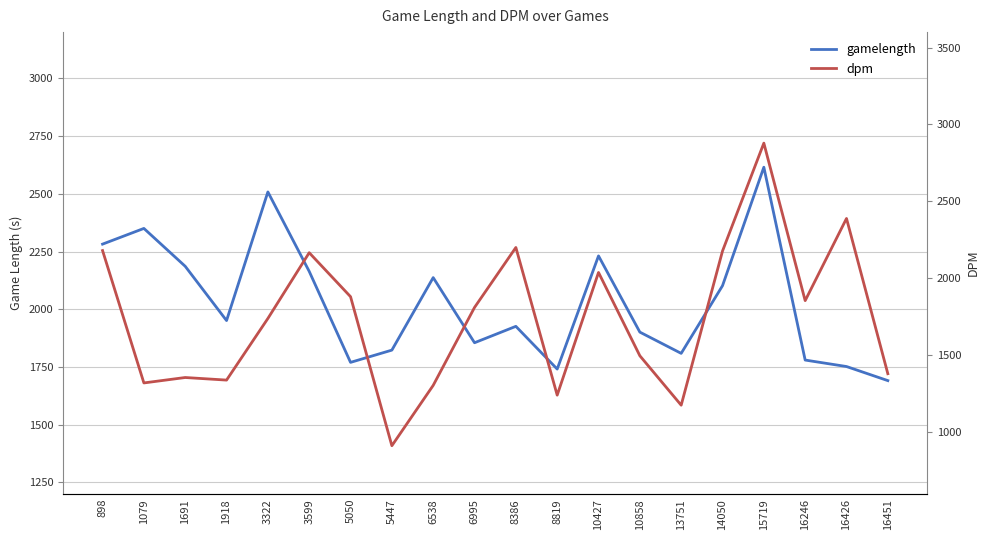

List the series in order of their overall mean, lowest first.

dpm, gamelength